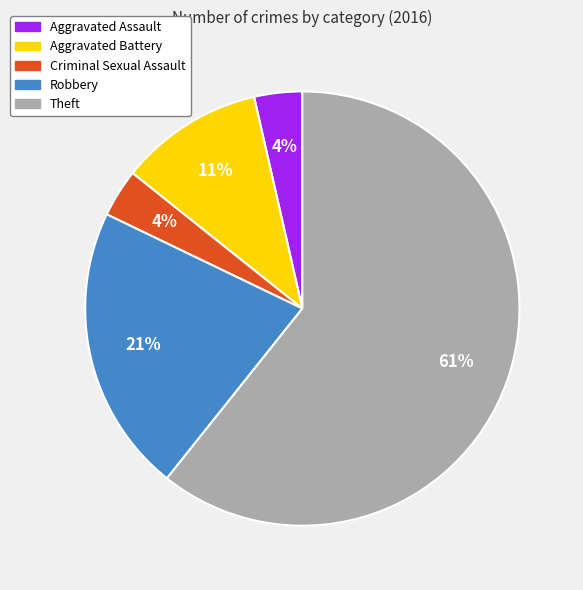

Do Robbery and Aggravated Assault together represent more than half of the pie?

No